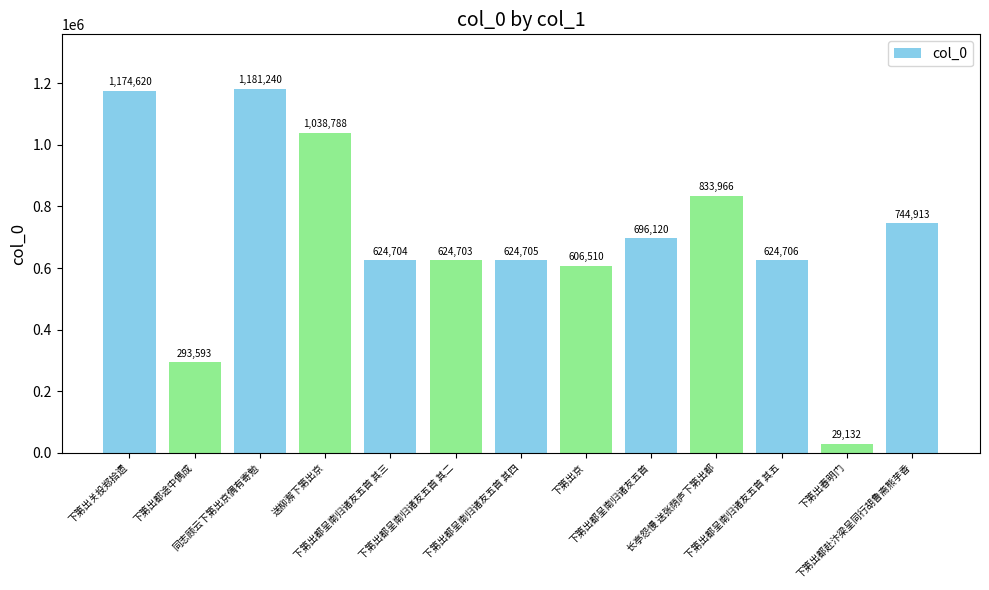

What is the greatest value displayed?

1181240